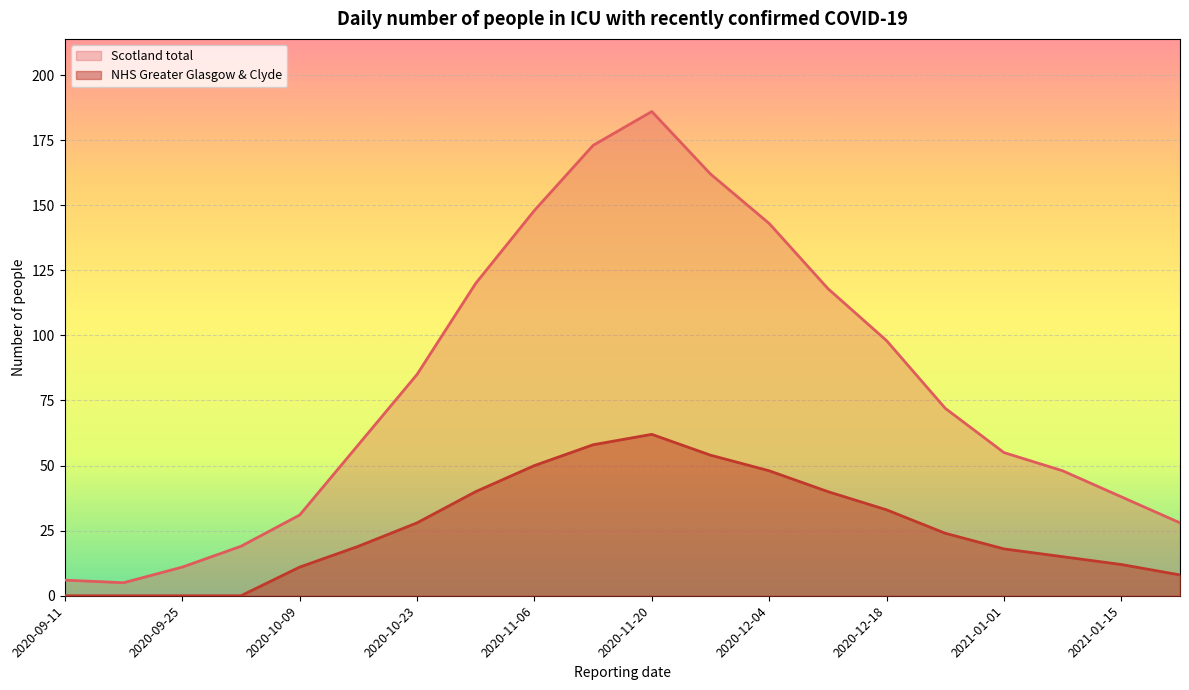

At which category does NHS Greater Glasgow & Clyde reach its first local peak?

2020-11-20